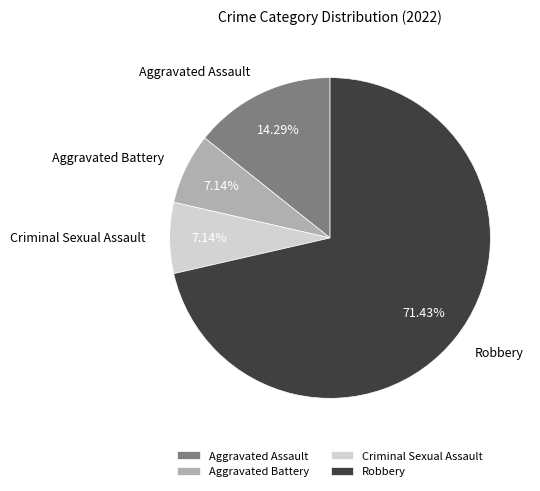

Does any single category account for the majority?

Yes